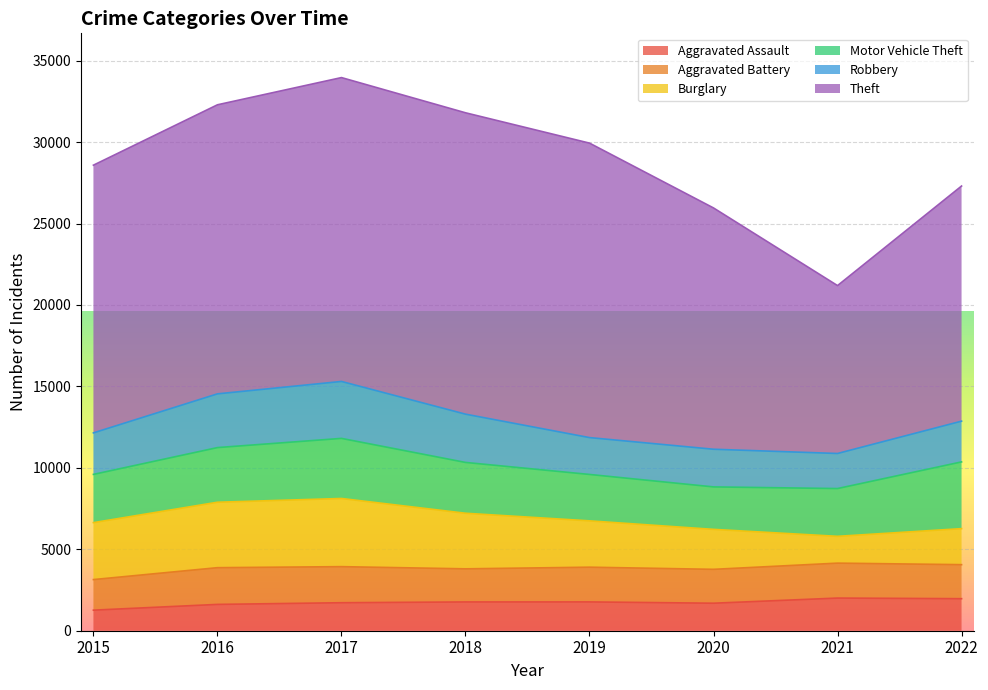

What is the average value of the Theft series?

16123